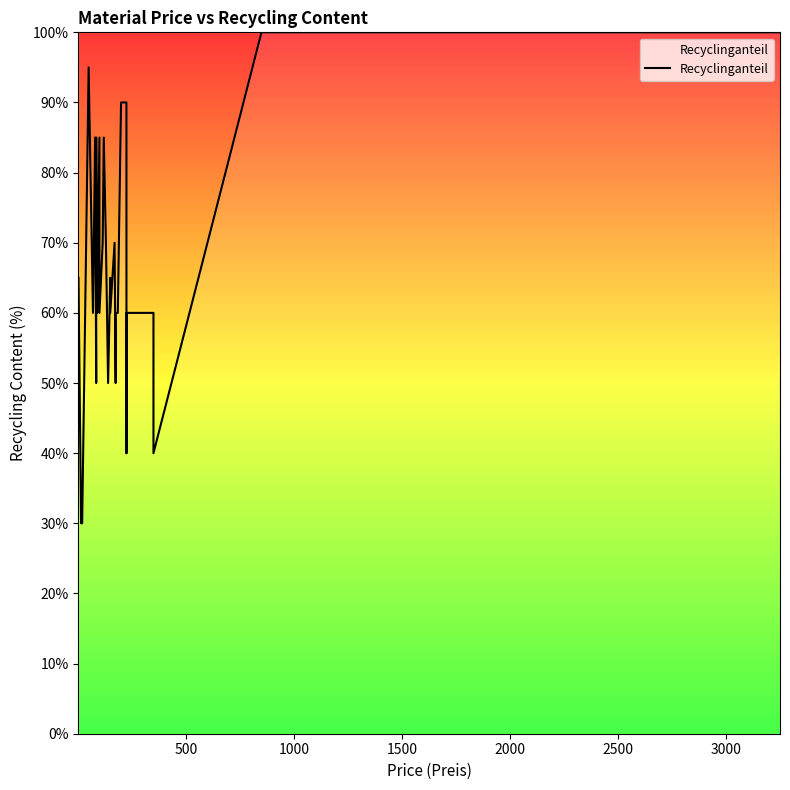

Is it true that the value at 18 is 23?

False